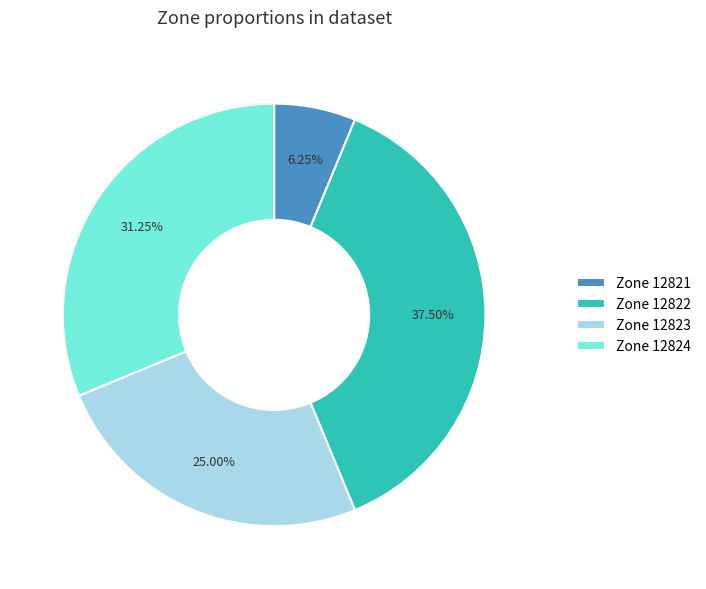

To the nearest percent, what is the difference between the largest and smallest slice percentages?

31%